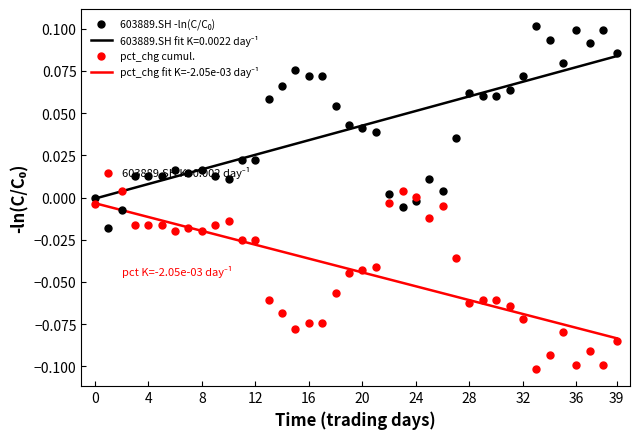

Which series contains the highest Y value?

603889.SH -ln(C/C₀)